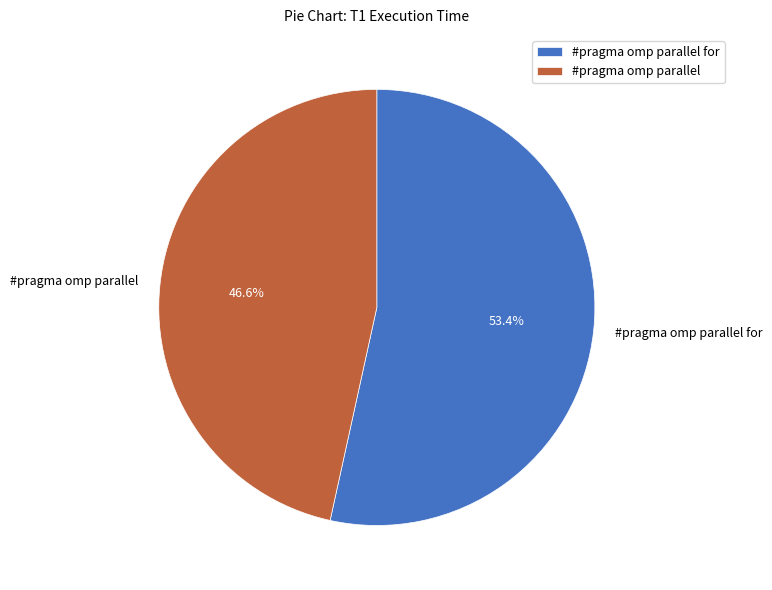

Count the number of slices in the pie.

2